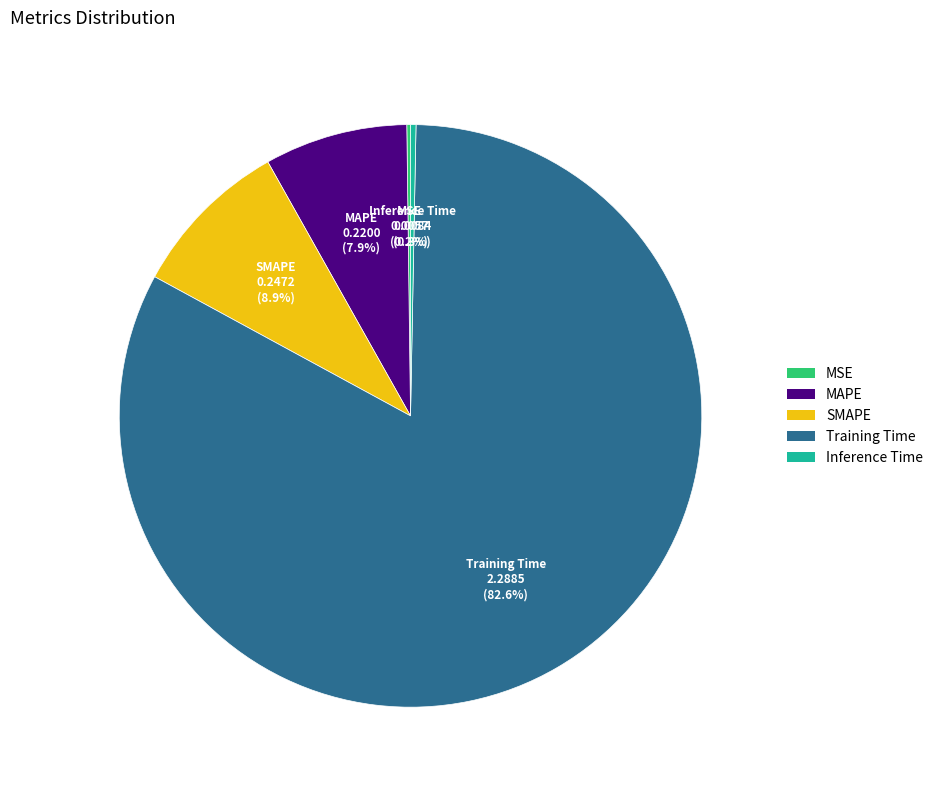

Which has a higher value, Inference Time or MAPE?

MAPE